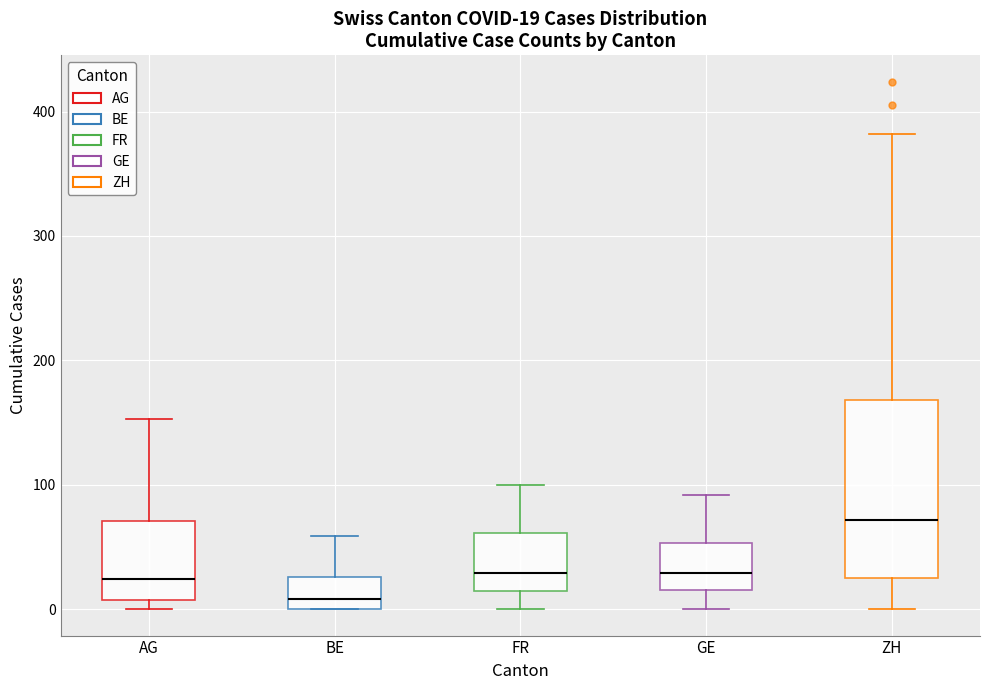

Comparing the boxes themselves (not the whiskers), which one is the tallest?

ZH